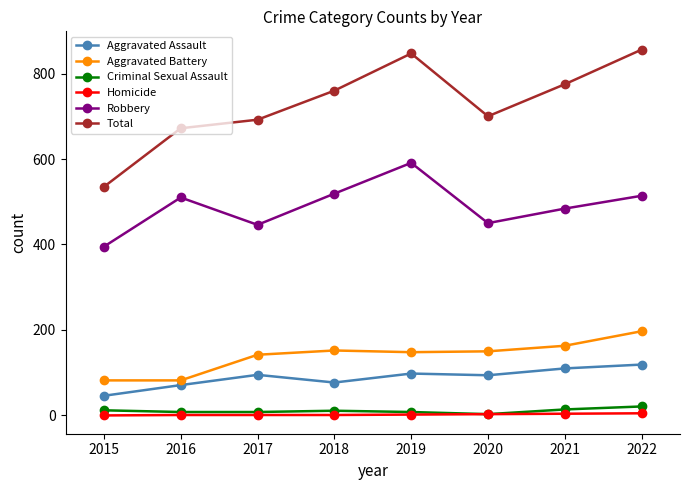

True or false: Robbery has more than 1 points higher than both neighbors.

True